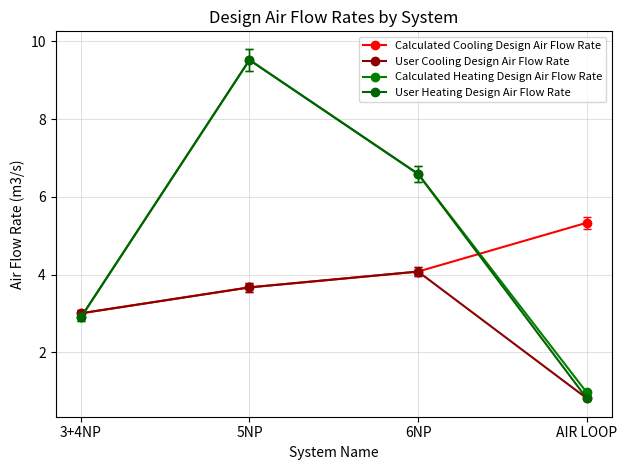

What is the average value of the User Cooling Design Air Flow Rate series?

2.9